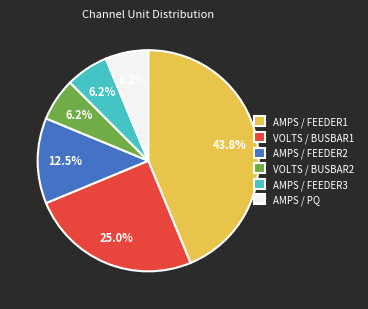

What is the ratio of the value at VOLTS / BUSBAR2 to the value at AMPS / FEEDER3?

1.0